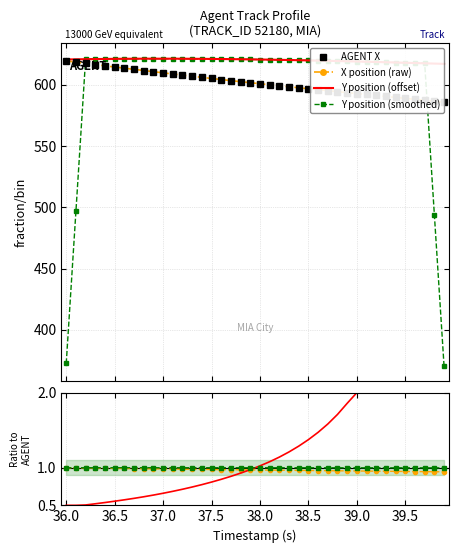

True or false: Y has more than 0 points higher than both neighbors.

False